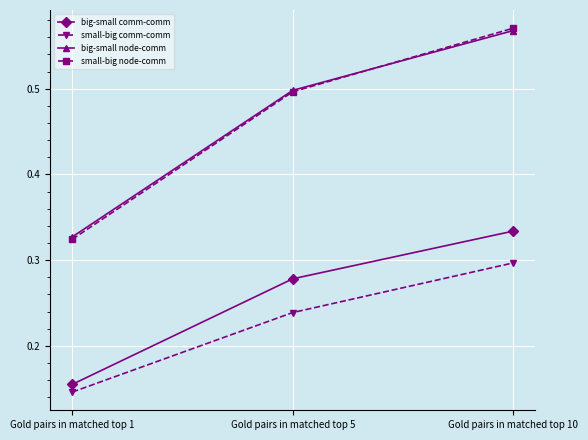

Count the number of data series in this chart.

4